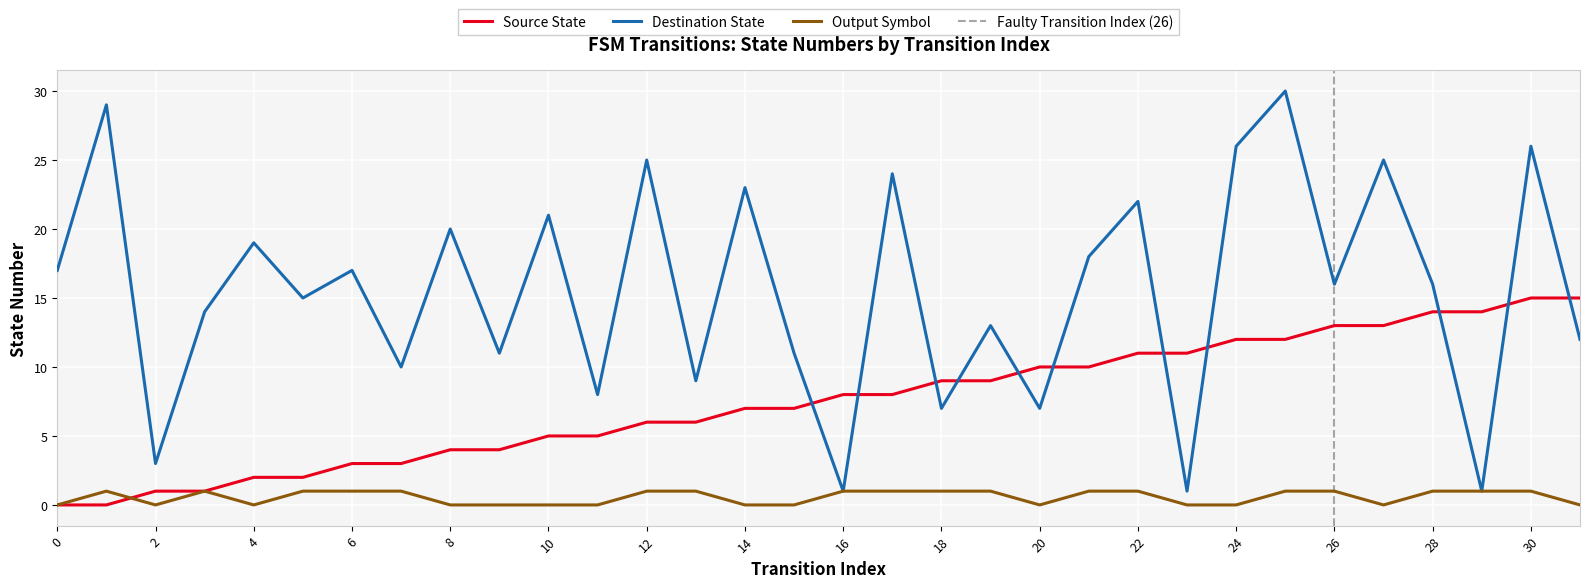

Reading right to left, what are all the values shown in this chart?

source_state: 31=15	30=15	29=14	28=14	27=13	26=13	25=12	24=12	23=11	22=11	21=10	20=10	19=9	18=9	17=8	16=8	15=7	14=7	13=6	12=6	11=5	10=5	9=4	8=4	7=3	6=3	5=2	4=2	3=1	2=1	1=0	0=0
destination_state: 31=12	30=26	29=1	28=16	27=25	26=16	25=30	24=26	23=1	22=22	21=18	20=7	19=13	18=7	17=24	16=1	15=11	14=23	13=9	12=25	11=8	10=21	9=11	8=20	7=10	6=17	5=15	4=19	3=14	2=3	1=29	0=17
output_symbol: 31=0	30=1	29=1	28=1	27=0	26=1	25=1	24=0	23=0	22=1	21=1	20=0	19=1	18=1	17=1	16=1	15=0	14=0	13=1	12=1	11=0	10=0	9=0	8=0	7=1	6=1	5=1	4=0	3=1	2=0	1=1	0=0